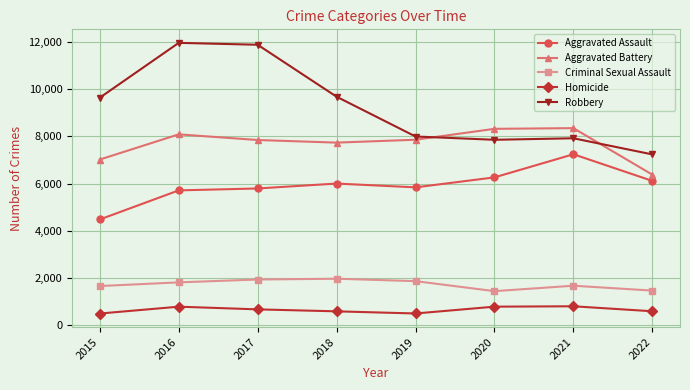

List the series in order of their peak value, highest first.

Robbery, Aggravated Battery, Aggravated Assault, Criminal Sexual Assault, Homicide